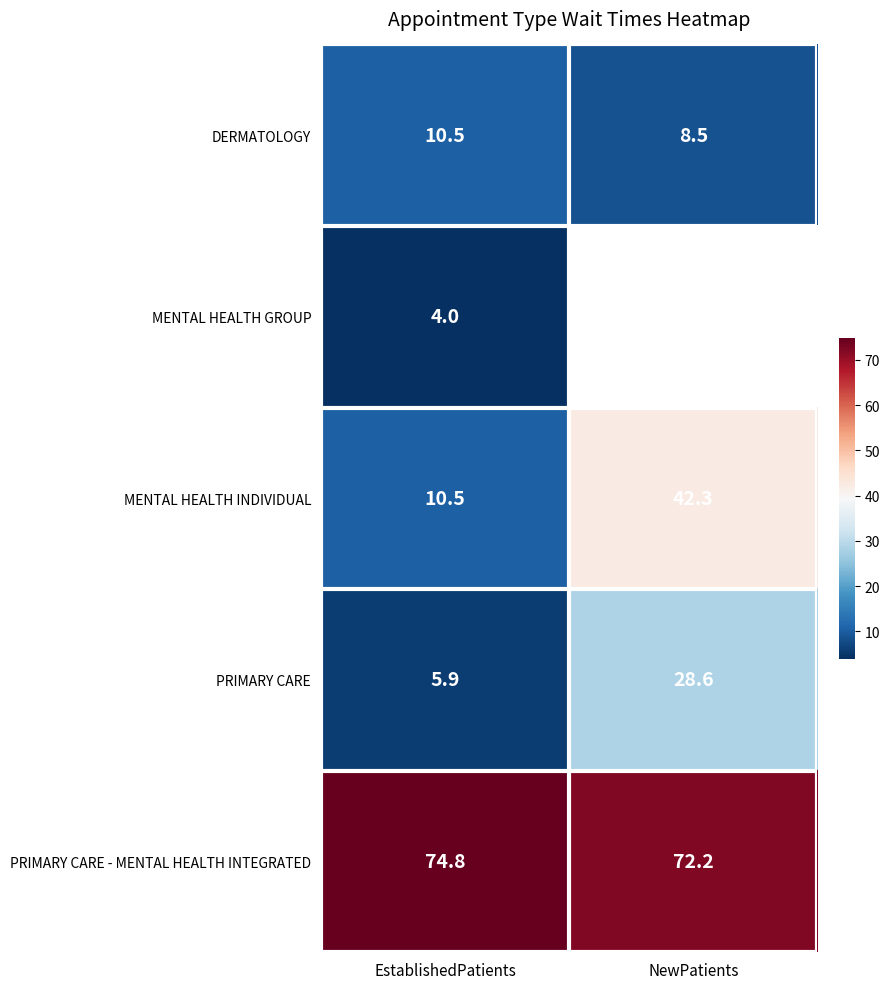

At how many categories does at least one series exceed 8?

2